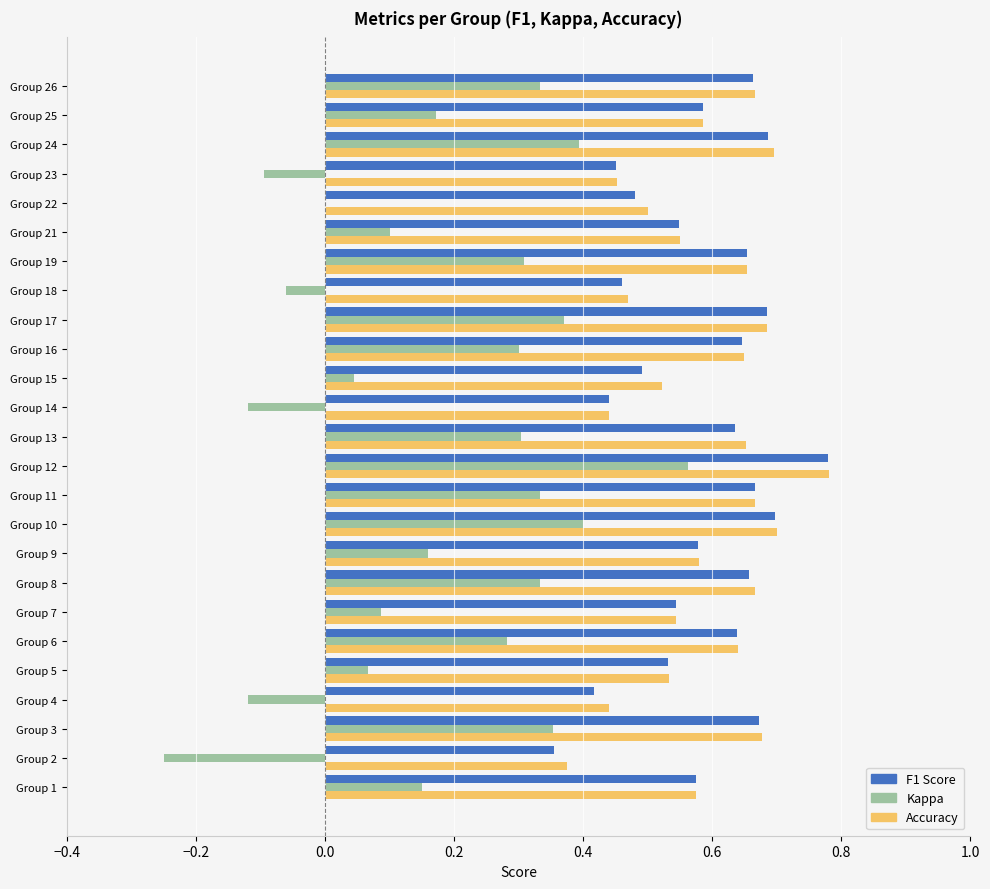

At which category is the sum across all series the highest?

Group 12